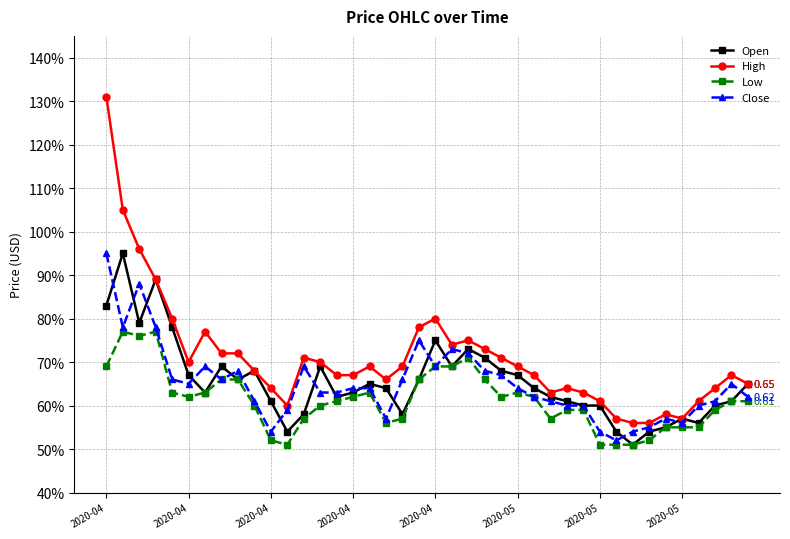

At which category is the sum across all series the highest?

2020-04